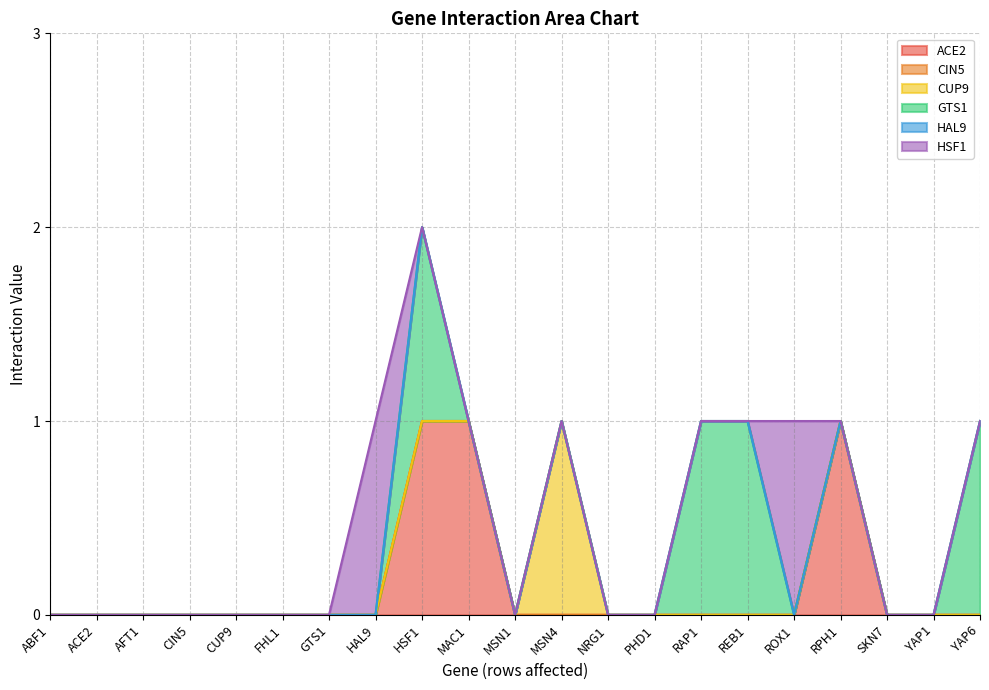

What is the label of the 8th point from the left?

HAL9